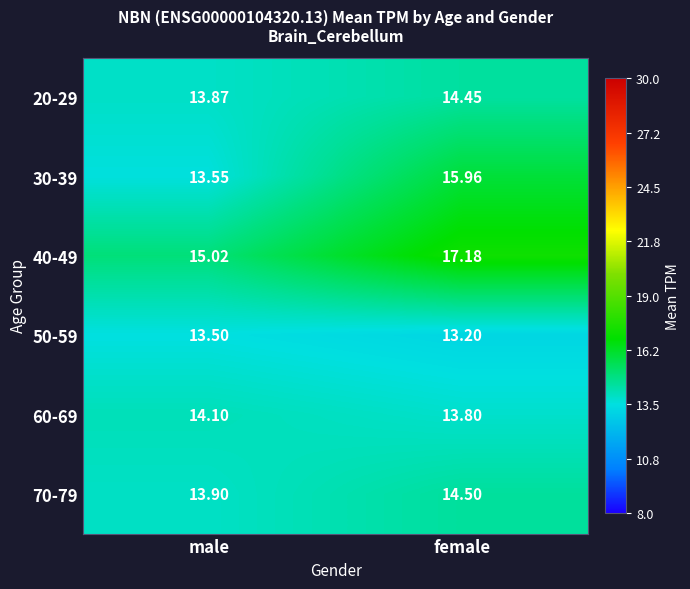

Where is 50-59 nearest to the value 13?

female